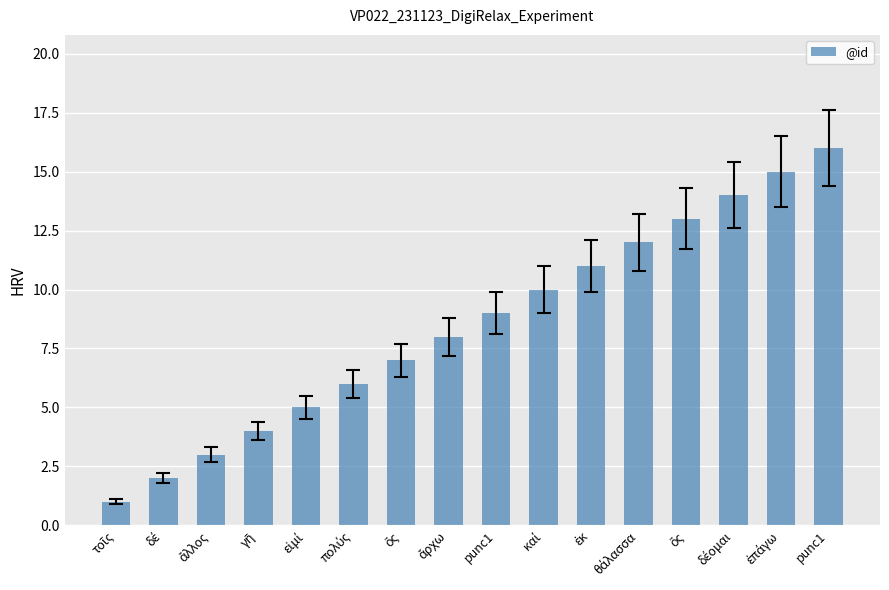

Are the bars horizontal?

No